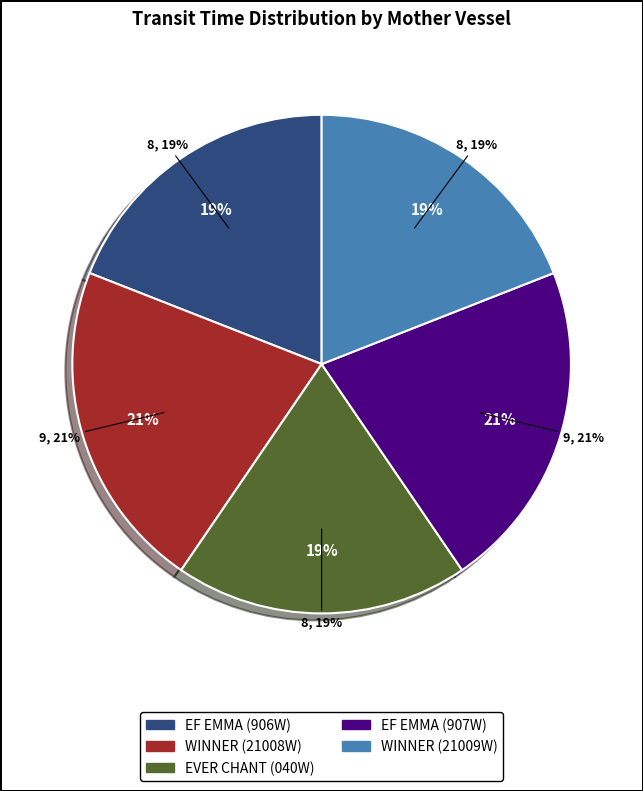

Which slice is the smallest?

EF EMMA (906W)